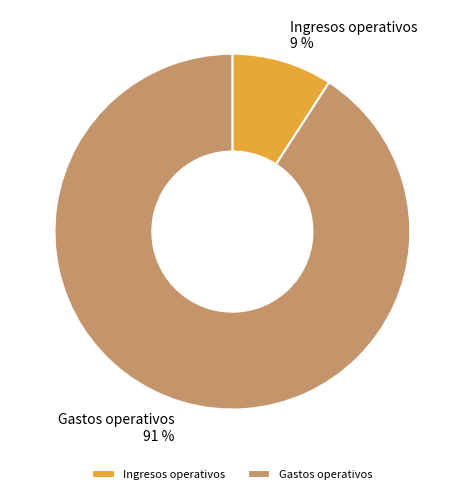

Which has a higher value, Ingresos operativos or Gastos operativos?

Gastos operativos